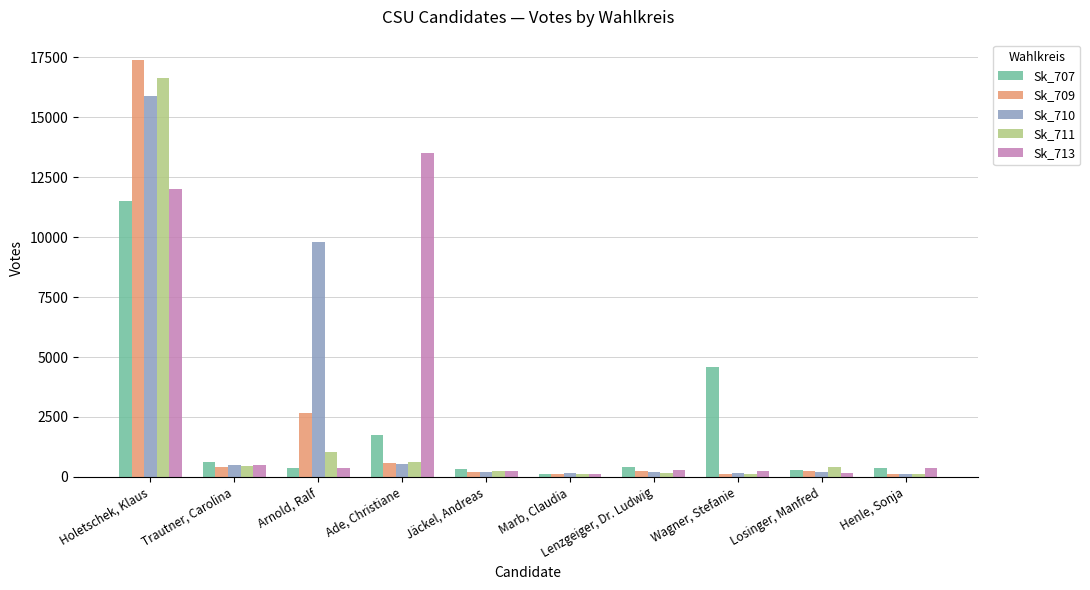

What are all the series names shown in the legend?

Sk_707, Sk_709, Sk_710, Sk_711, Sk_713